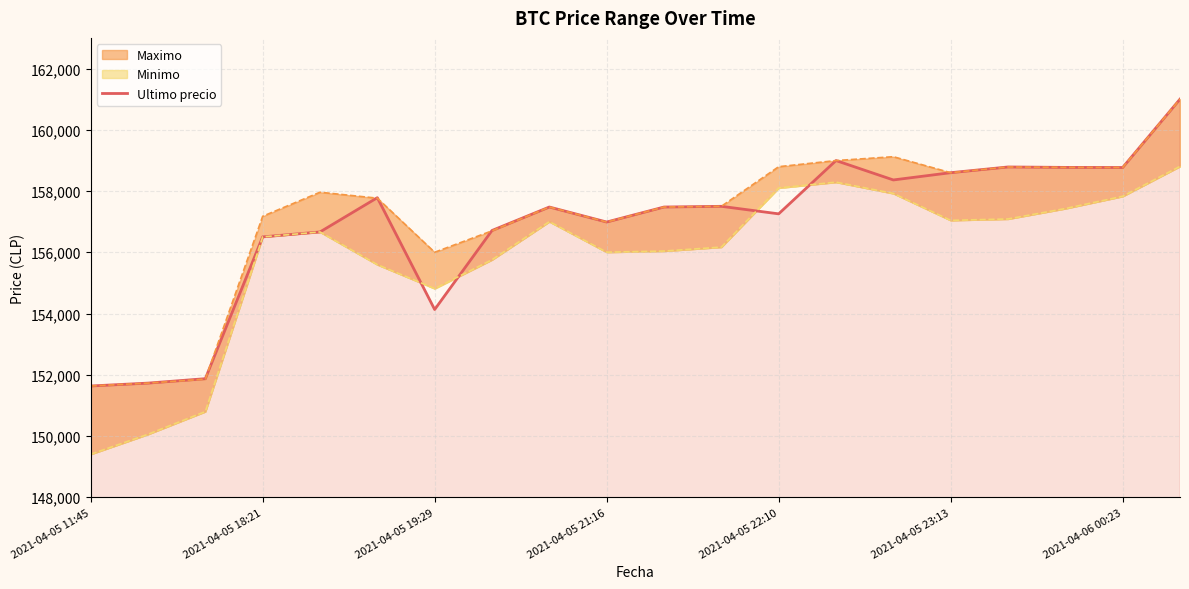

What is the lowest value of the Ultimo precio series?

151633